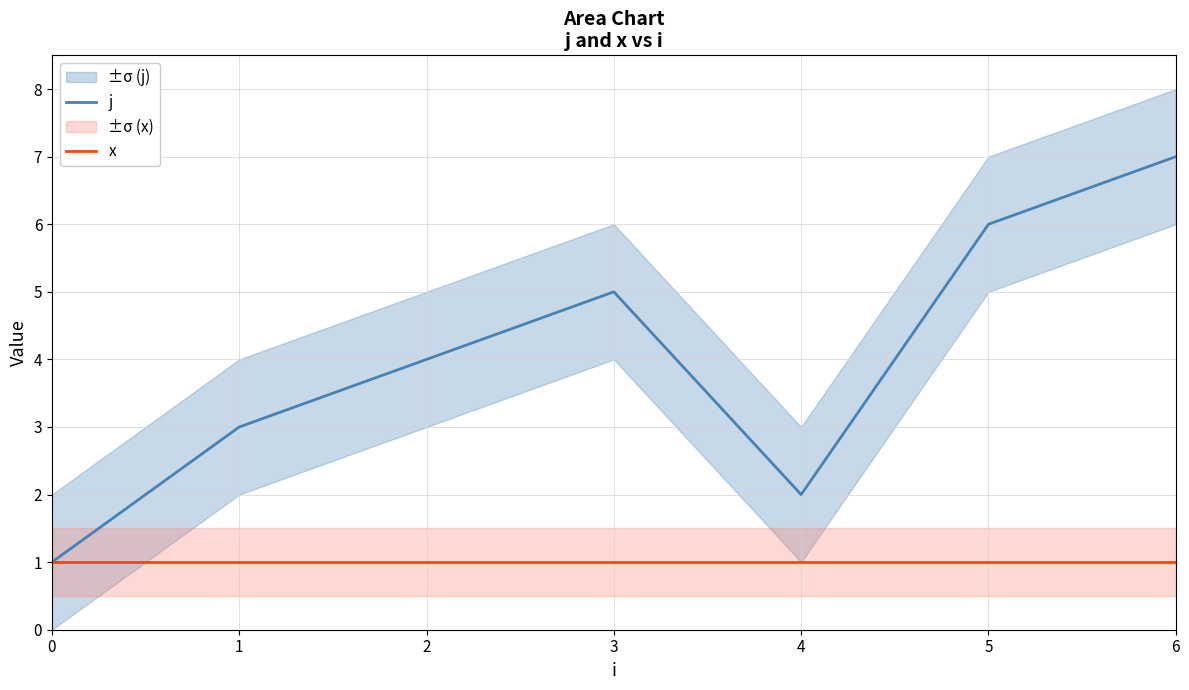

List the series in order of their overall mean, lowest first.

x, j